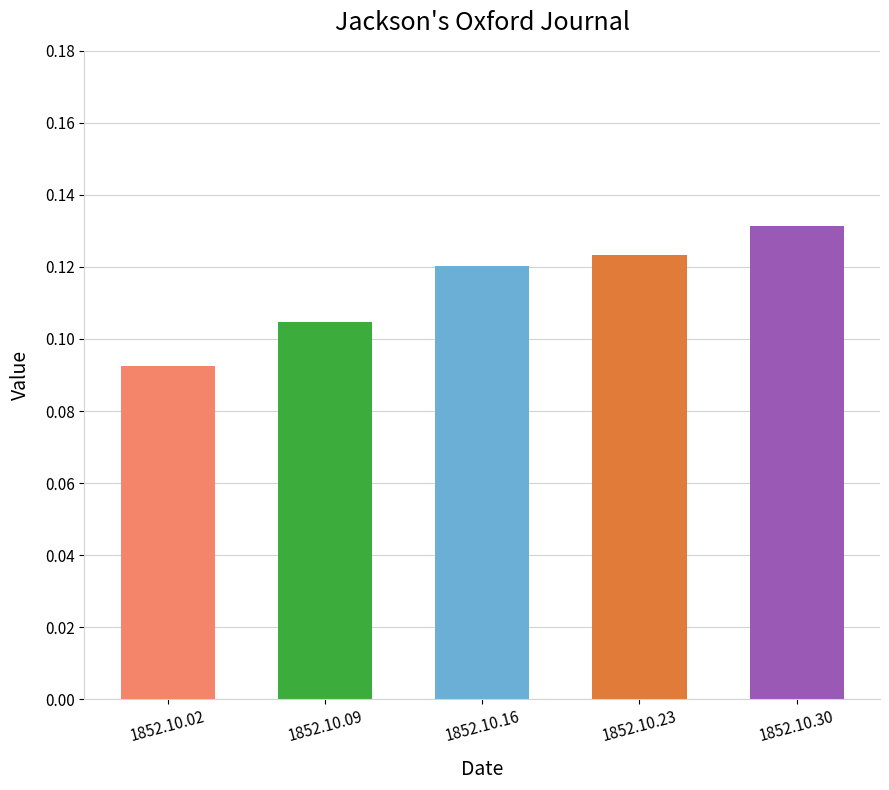

What is the sum of all values?

0.6